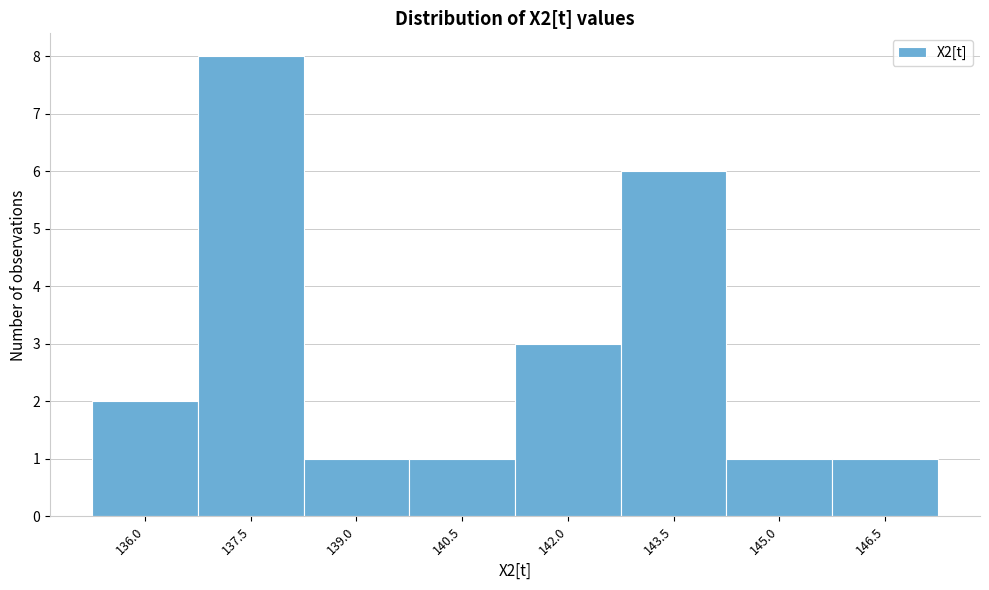

Reading left to right, what are all the values shown in this chart?

2	8	1	1	3	6	1	1